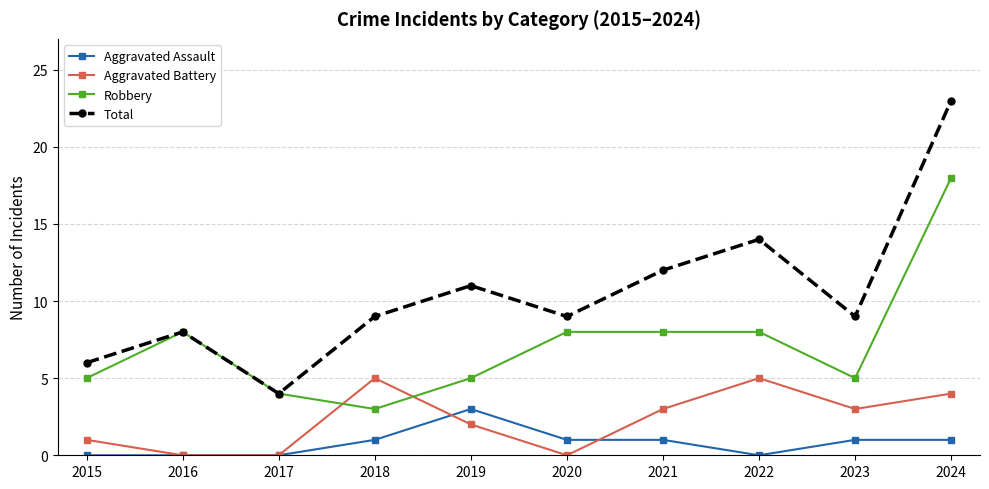

In Robbery, how many points are lower than both neighbors (excluding endpoints)?

2